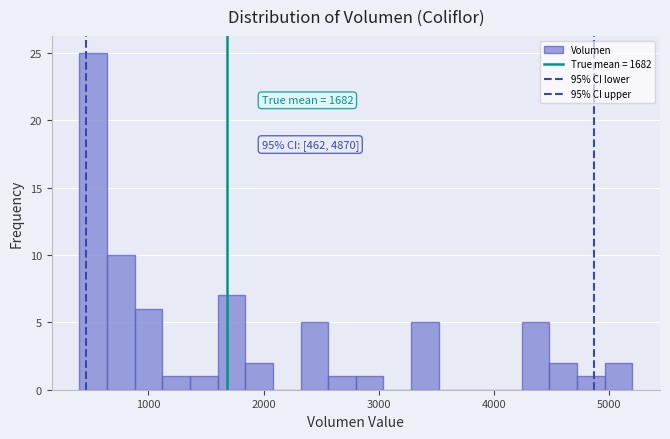

Read against the x-axis, roughly where is the centre of the tallest bar?

500